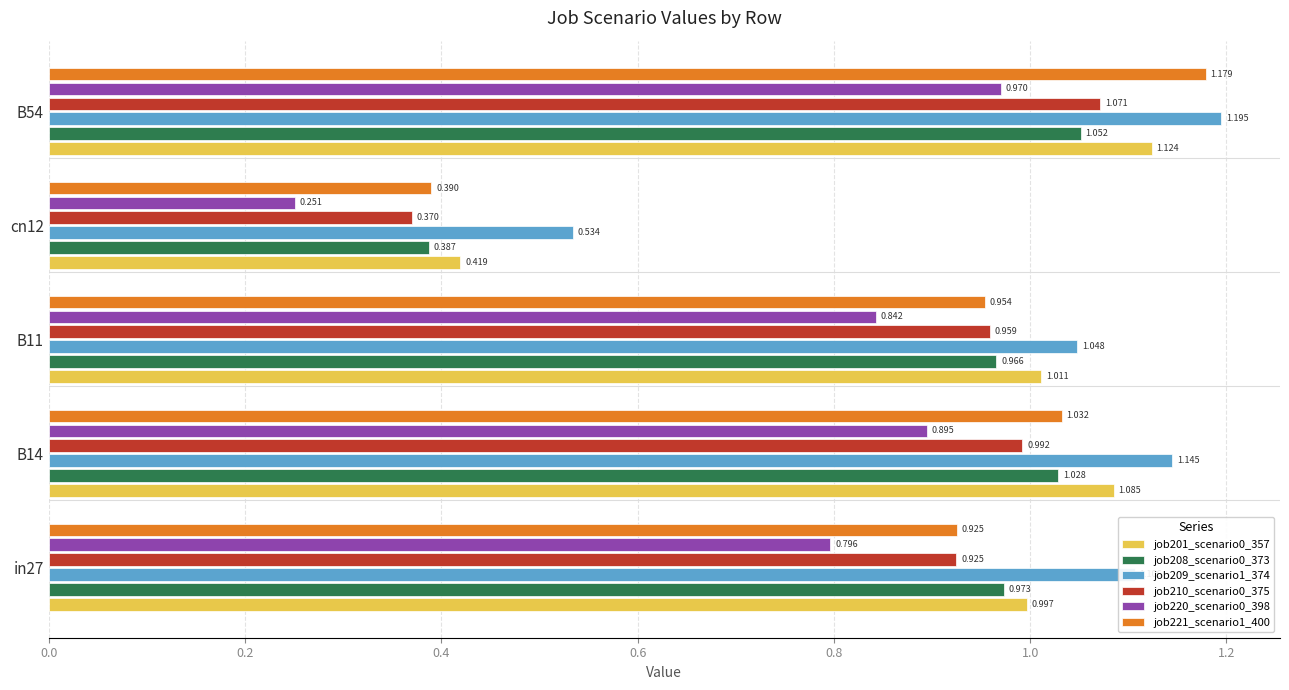

Is the value of job210_scenario0_375 at B14 greater than the value of job208_scenario0_373 at B54?

No